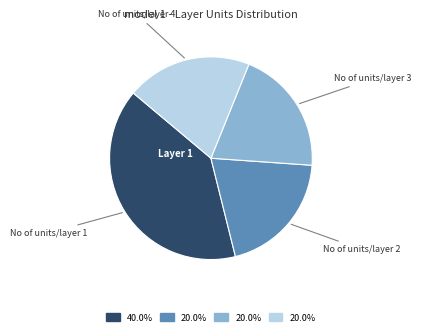

Is there any slice that represents more than half of the pie?

No